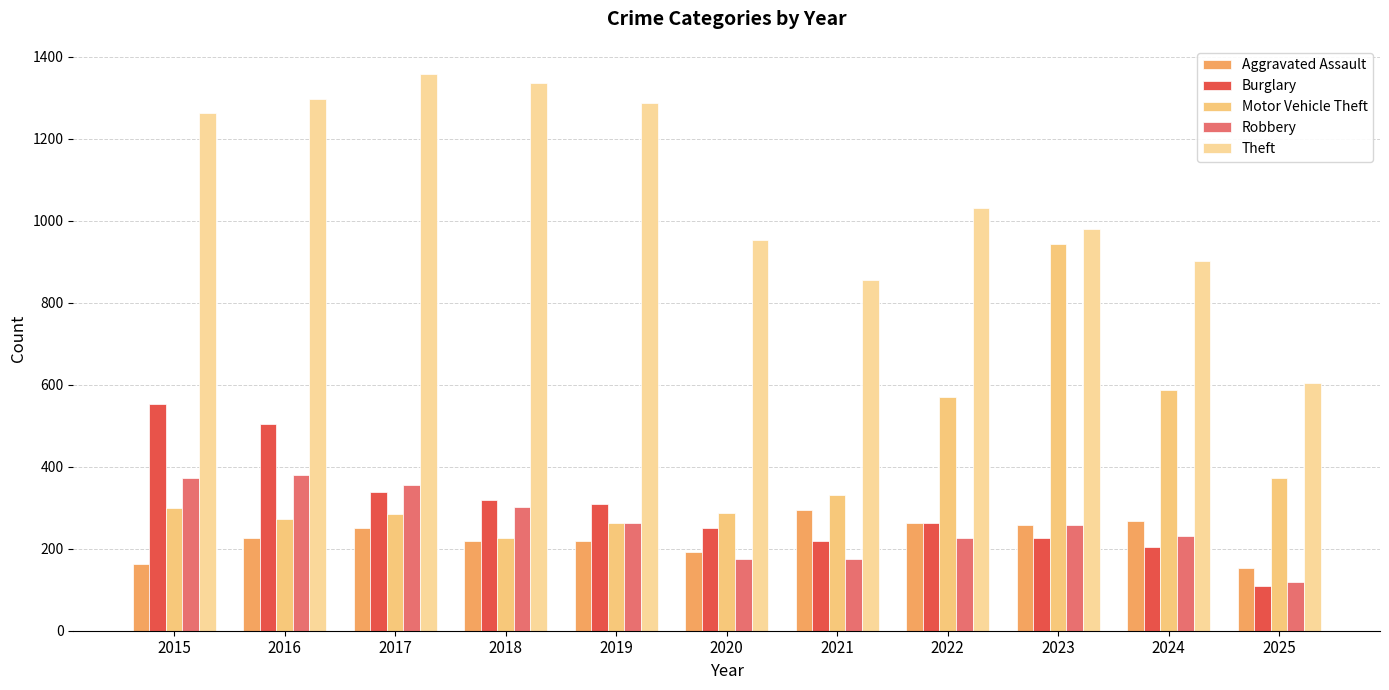

How many groups of bars are there?

11